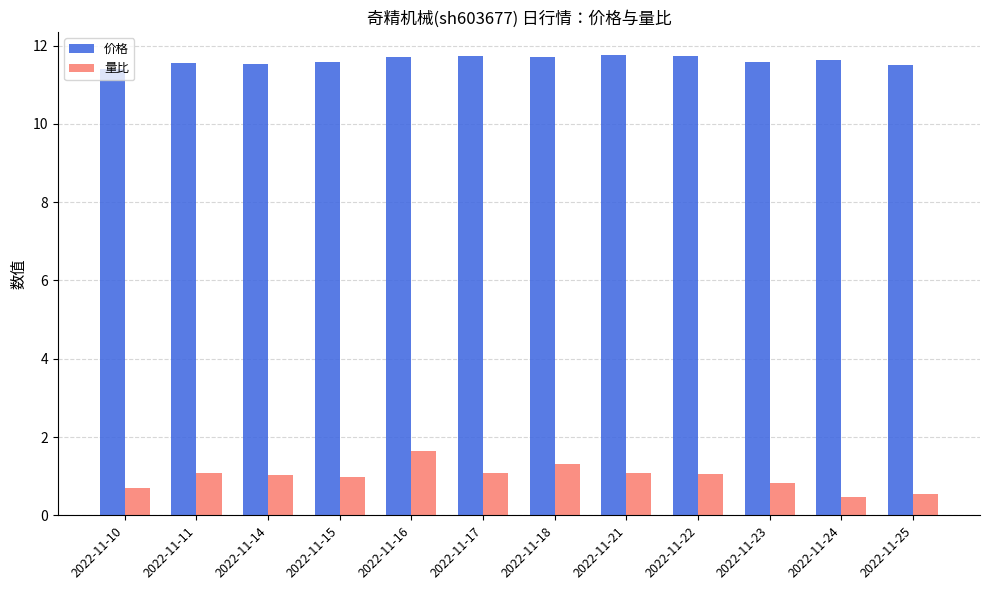

What is the average value of the 价格 series?

11.6